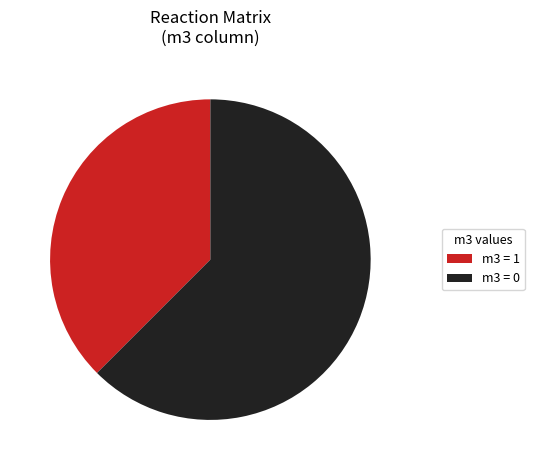

Approximately how many times larger is the value at m3 = 1 compared to m3 = 0?

0.6